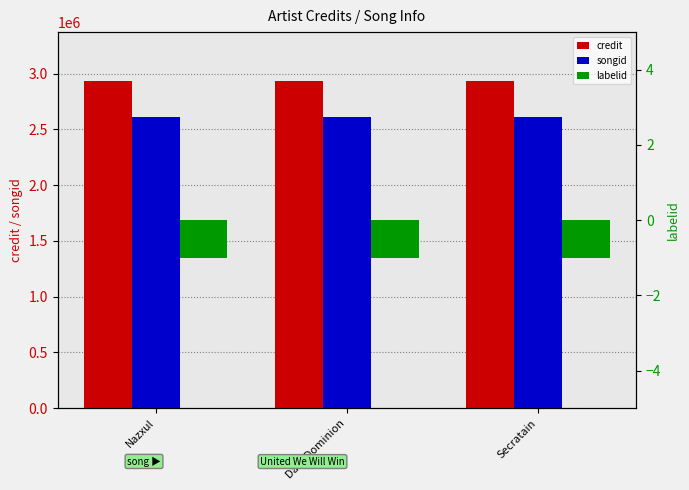

Is the value of songid at Dark Dominion greater than the value of labelid at Nazxul?

Yes